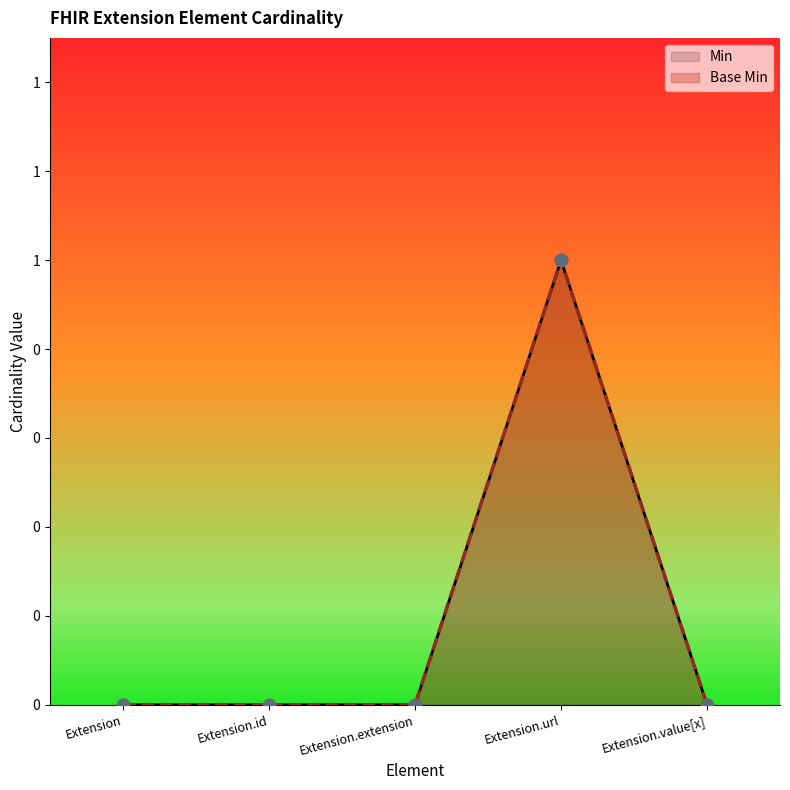

What are all the series names shown in the legend?

Min, Base Min